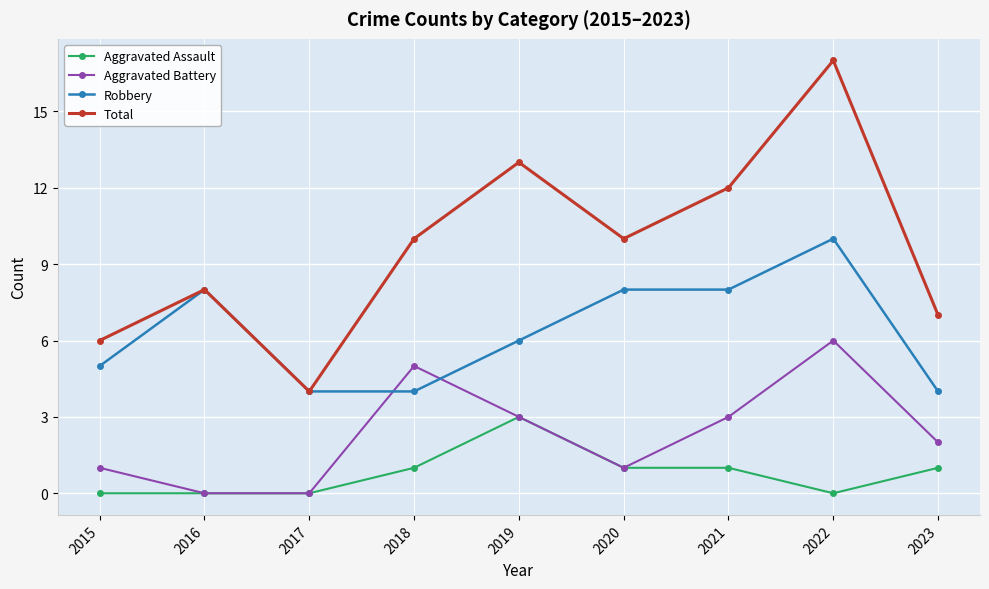

What is the spread (max minus min) of values at 2020?

9